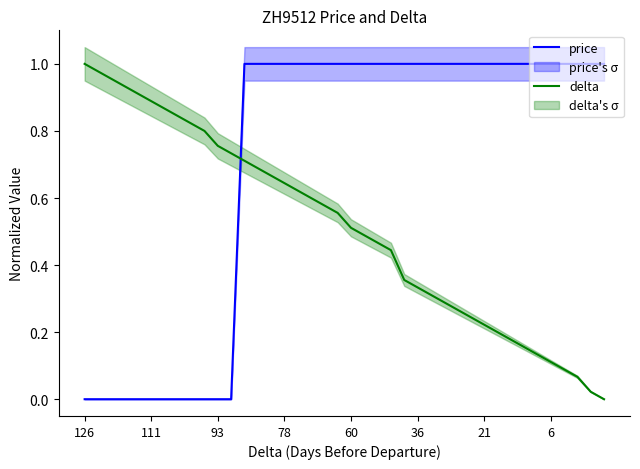

Is the value of delta at 38 greater than the value of price at 8?

Yes